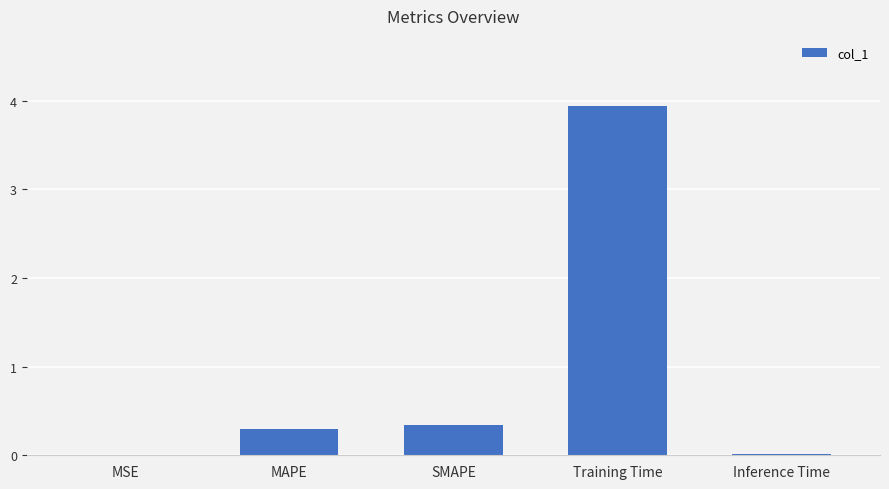

Between MAPE and Inference Time, which is larger?

MAPE